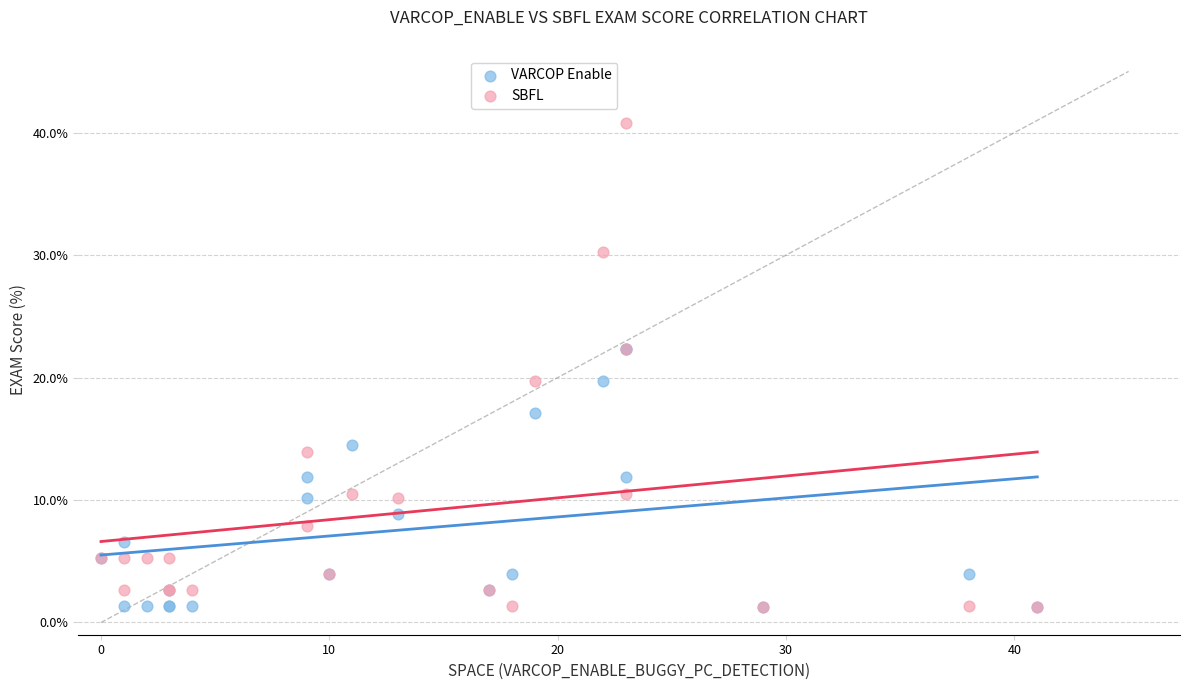

What are all the series names shown in the legend?

VARCOP Enable, SBFL